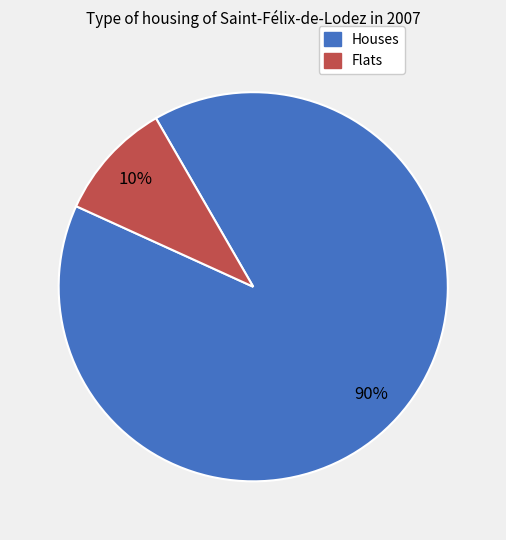

To the nearest percent, what is the difference between the largest and smallest slice percentages?

80%